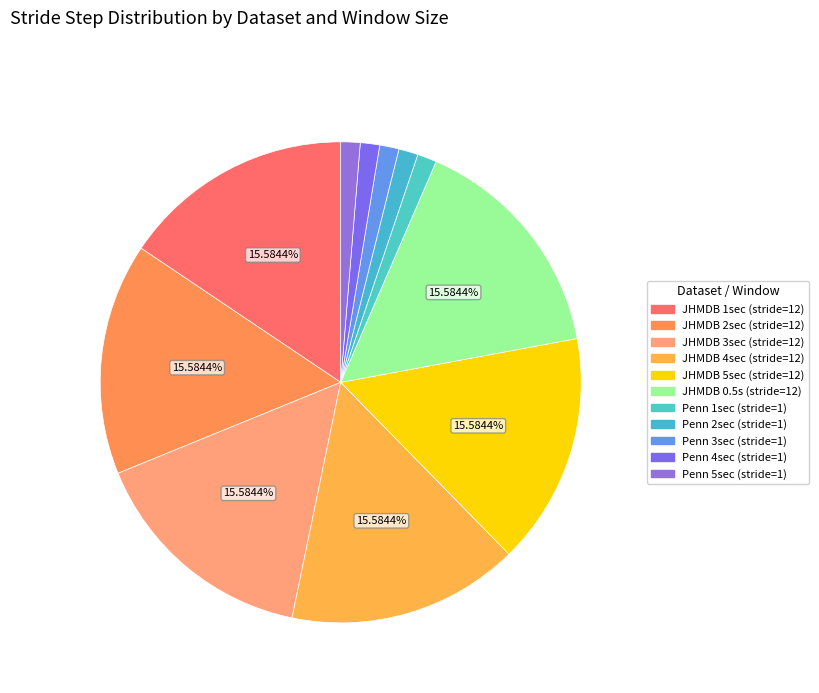

To the nearest percent, what is the average slice percentage?

9%